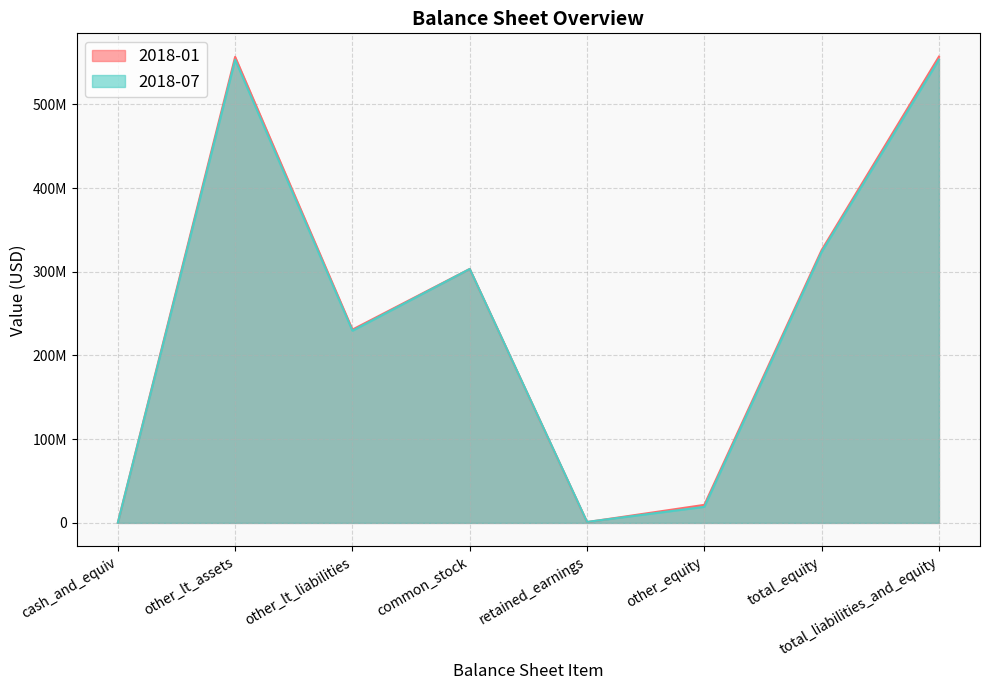

Where is 2018-01 nearest to the value 278617500?

common_stock